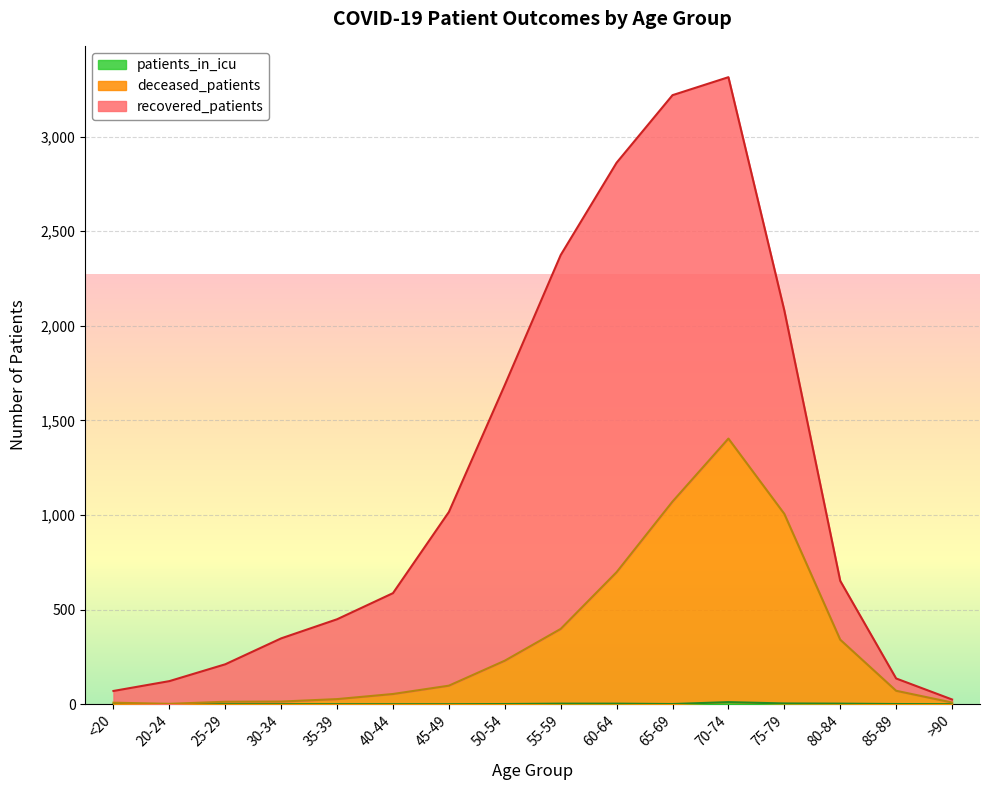

What is the sum of all deceased_patients values?

5444